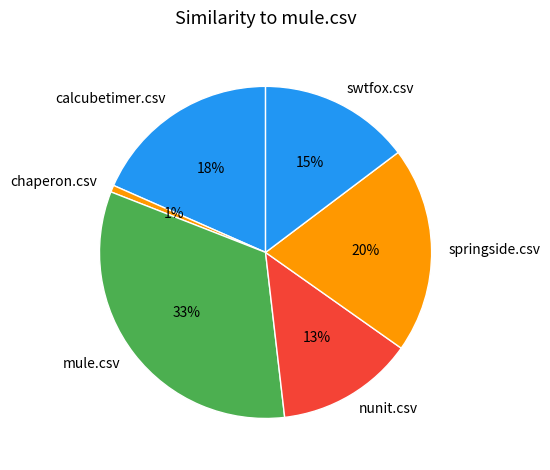

Is there a majority slice in this chart?

No